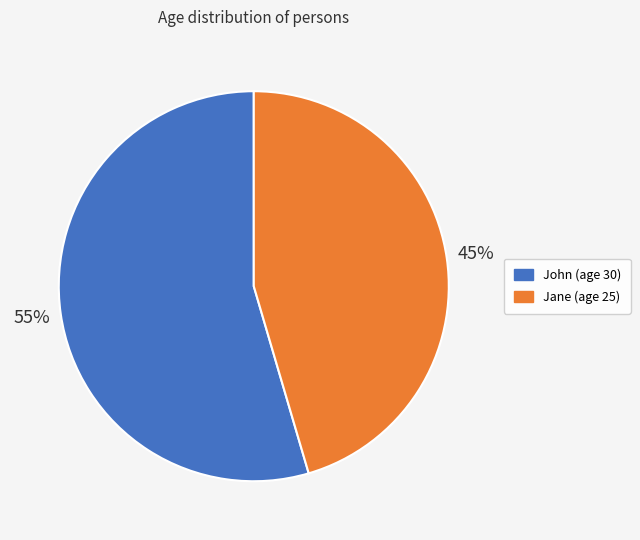

Which slice is the smallest?

Jane